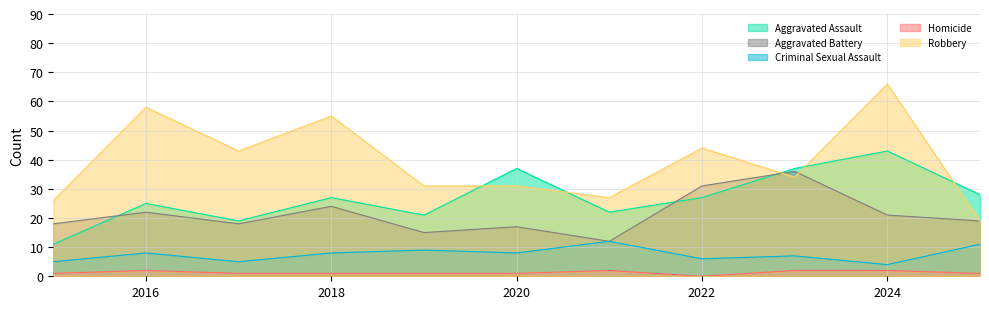

True or false: Robbery and Aggravated Battery cross at least once.

True